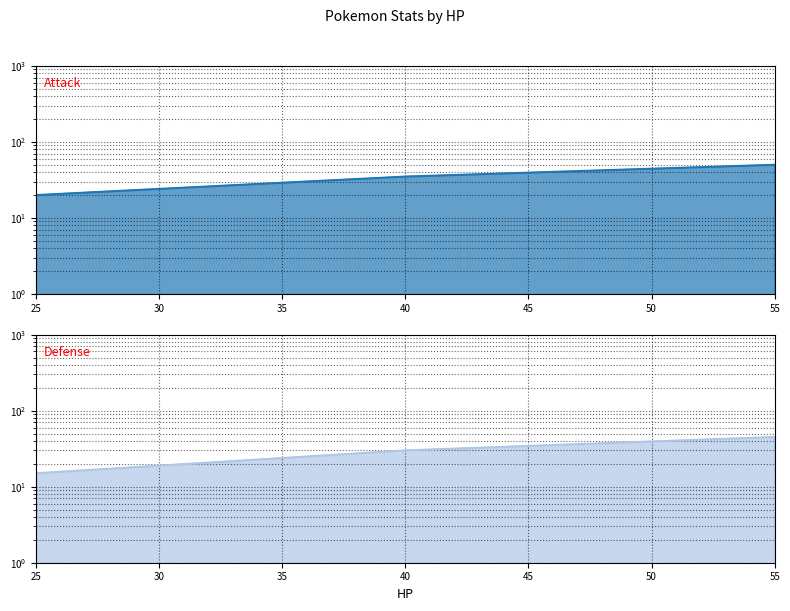

Reading left to right, transcribe all the data shown in this chart.

Attack: 25=20	40=35	55=50
Defense: 25=15	40=30	55=45